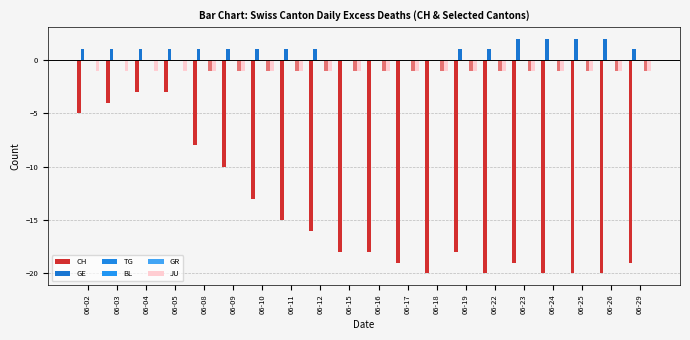

List the series in order of their peak value, lowest first.

CH, JU, TG, BL, GR, GE